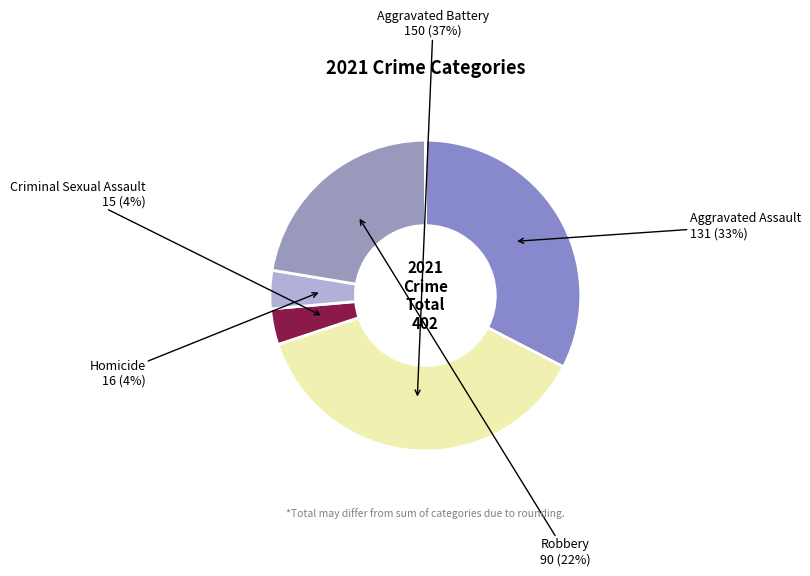

What is the smallest slice in the pie chart?

Criminal Sexual Assault